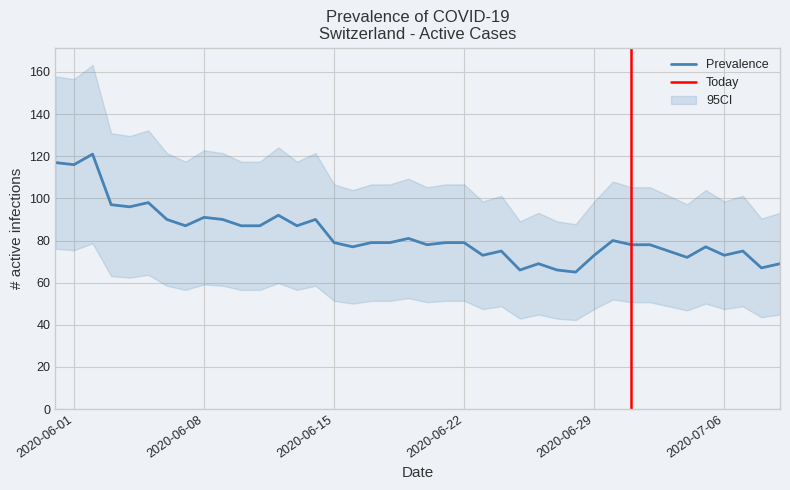

Where is the first local minimum for CH?

1